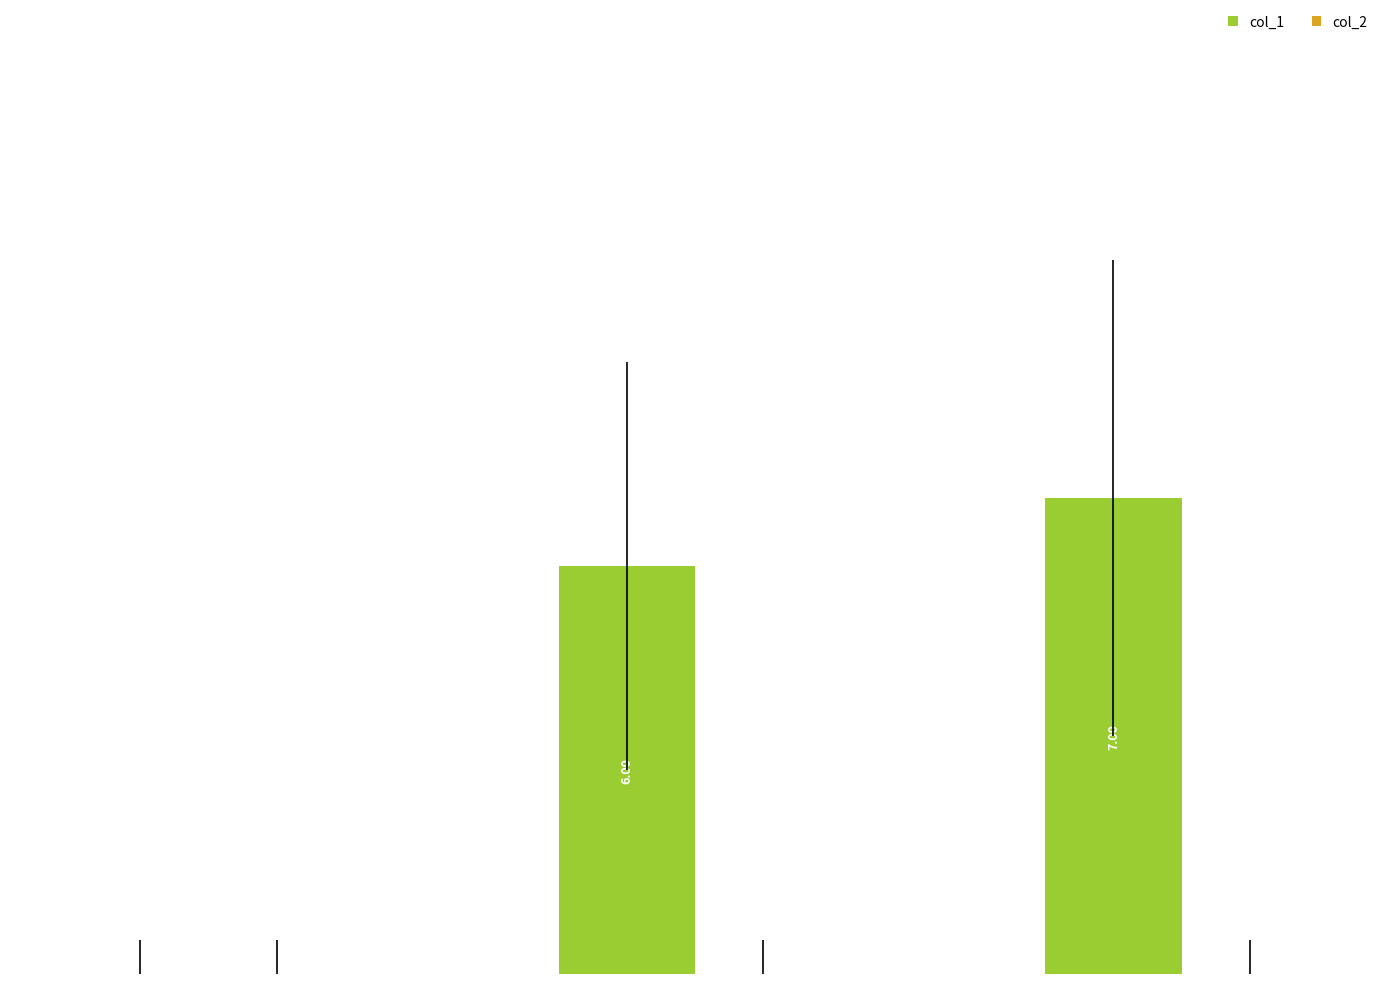

Which has a higher value, 1507320597 or 1487598063?

1507320597